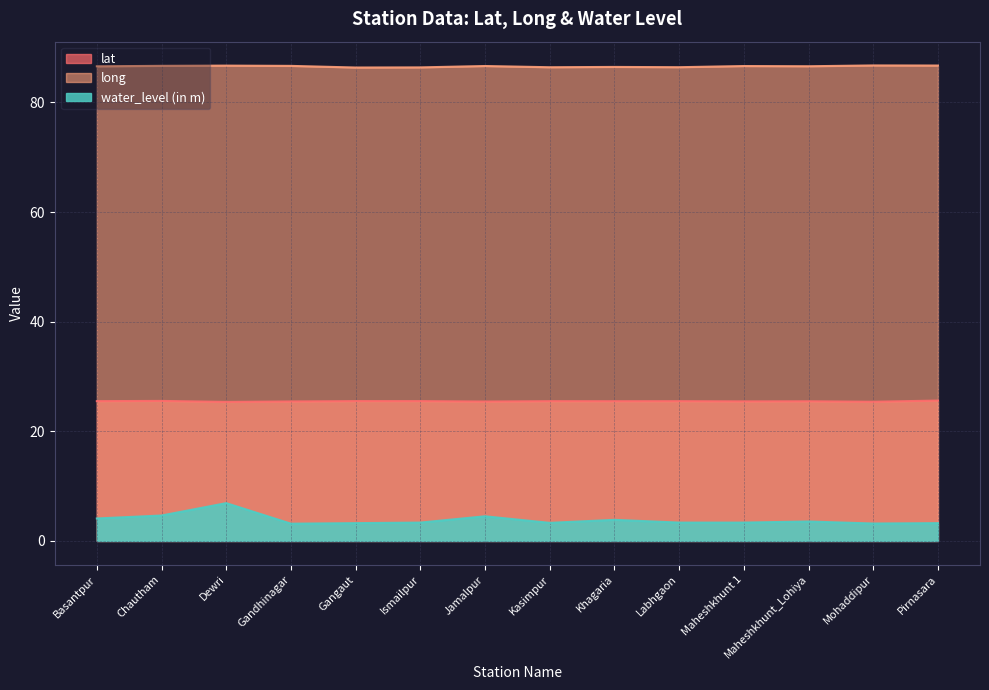

What are all the series names shown in the legend?

lat, long, water_level (in m)